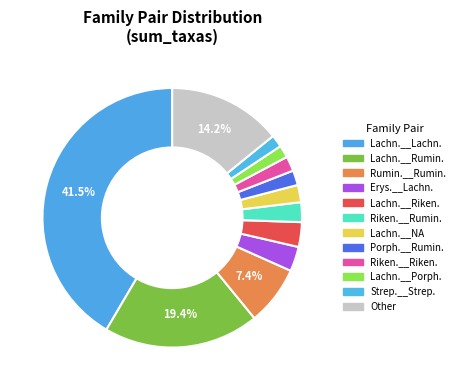

Count the number of slices in the pie.

12